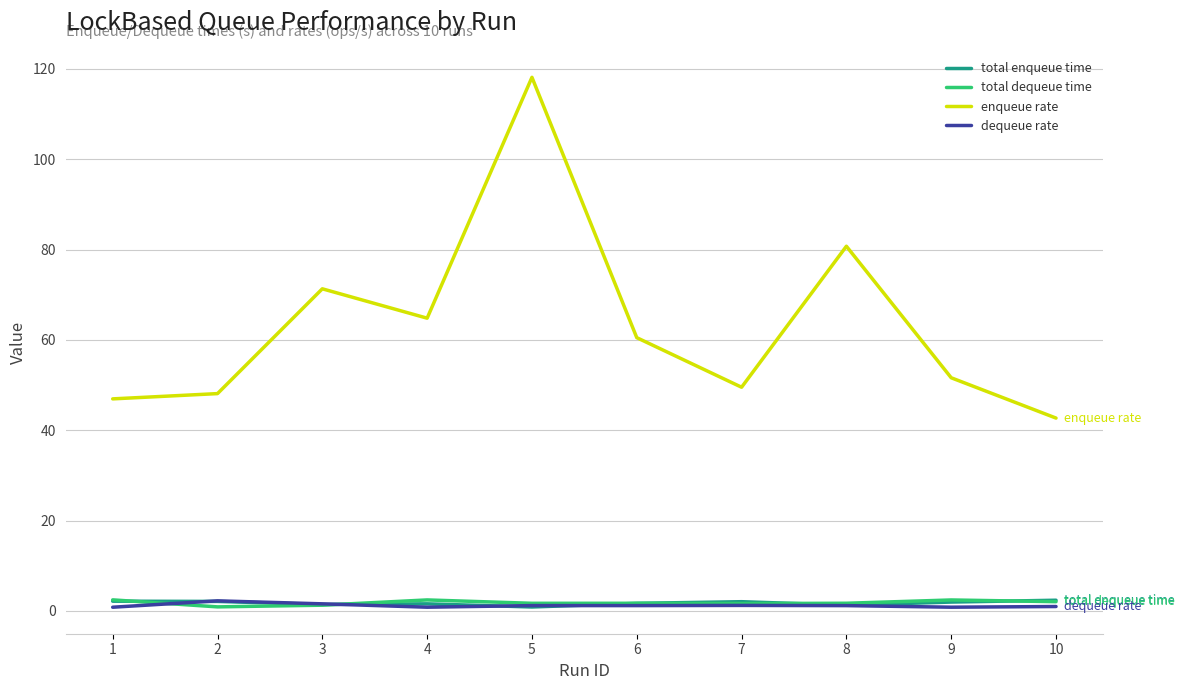

How many distinct data groups are displayed?

4